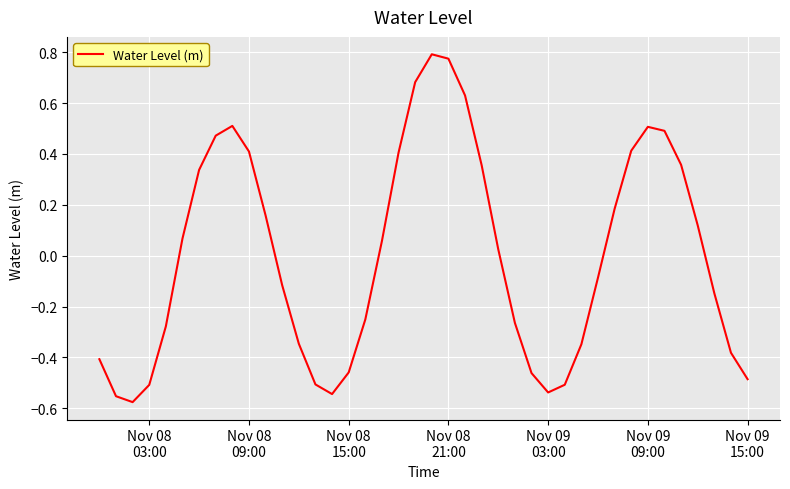

What is the difference between the maximum and minimum values?

1.4